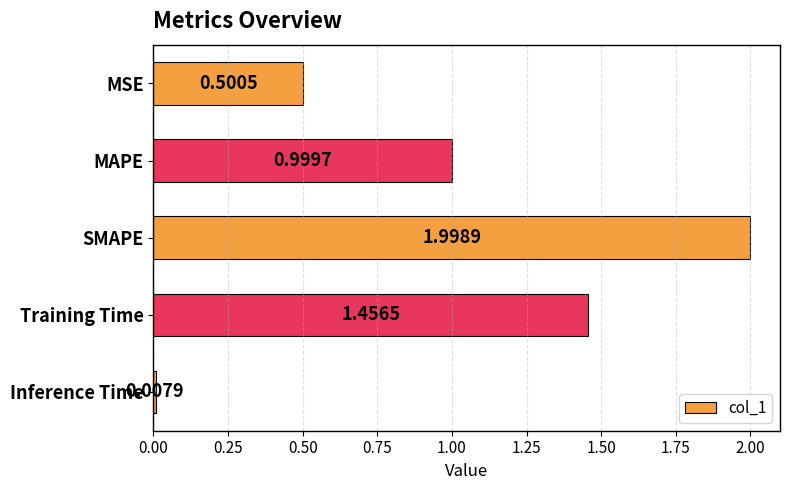

What is the change in value from MAPE to Training Time?

+0.5